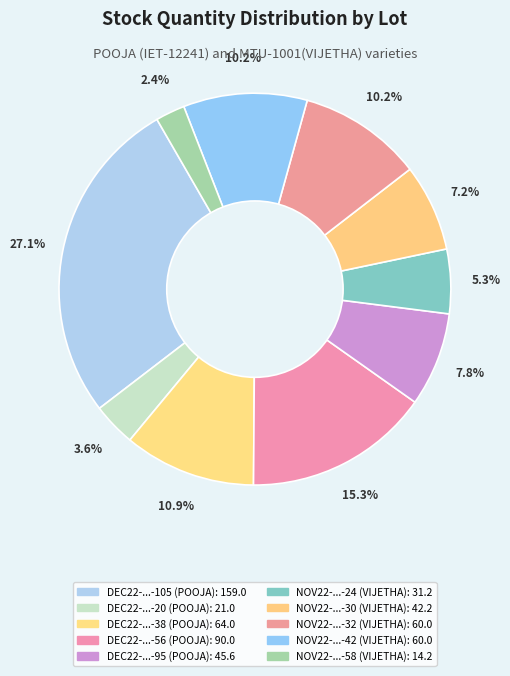

What is the smallest slice in the pie chart?

NOV22-18-290-7-58